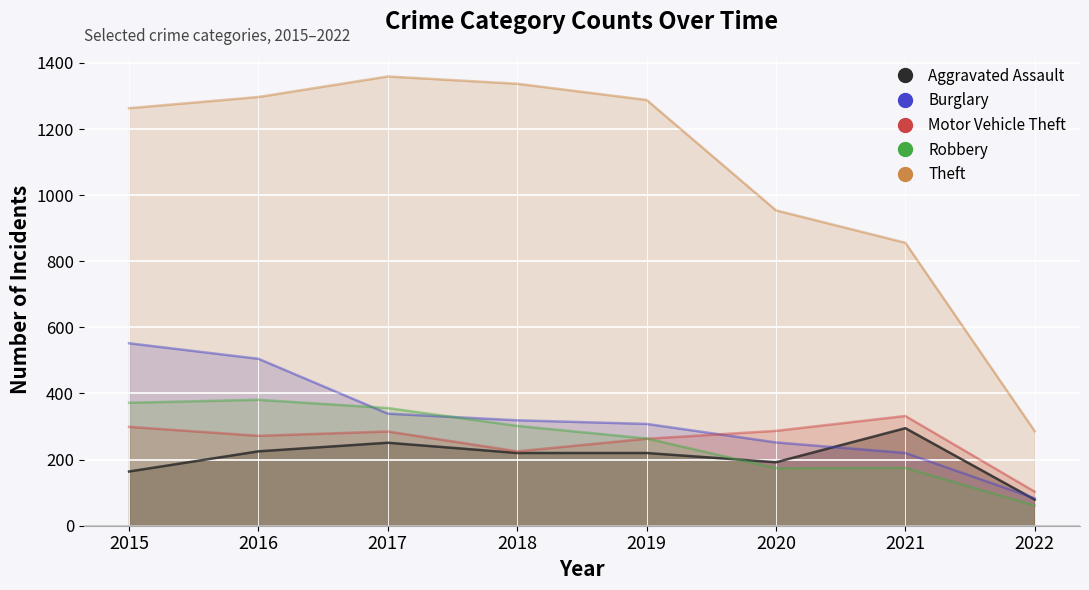

Is it true that Robbery equals 61 at 2022?

True